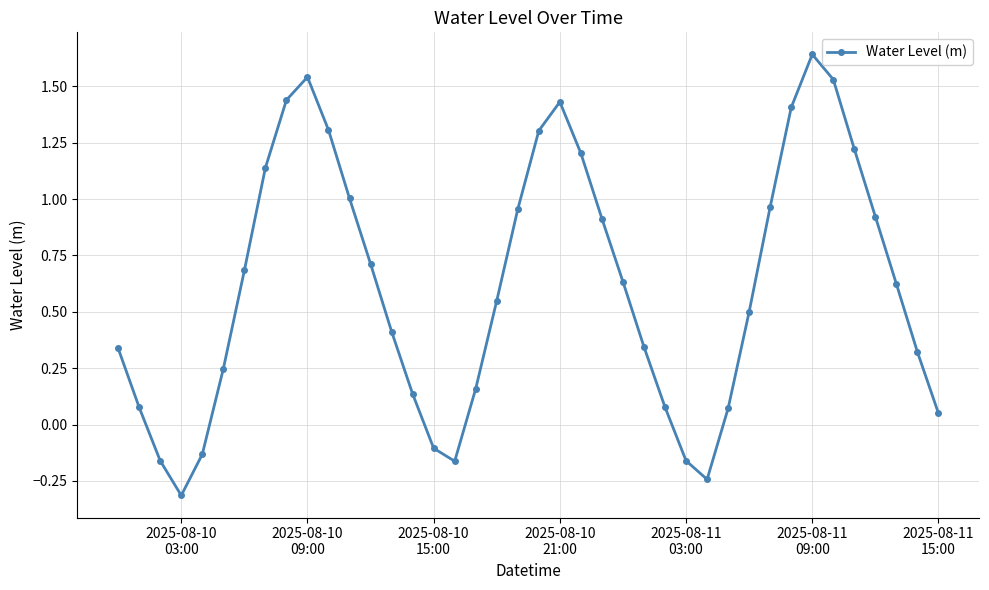

What is the sum of all values?

24.6